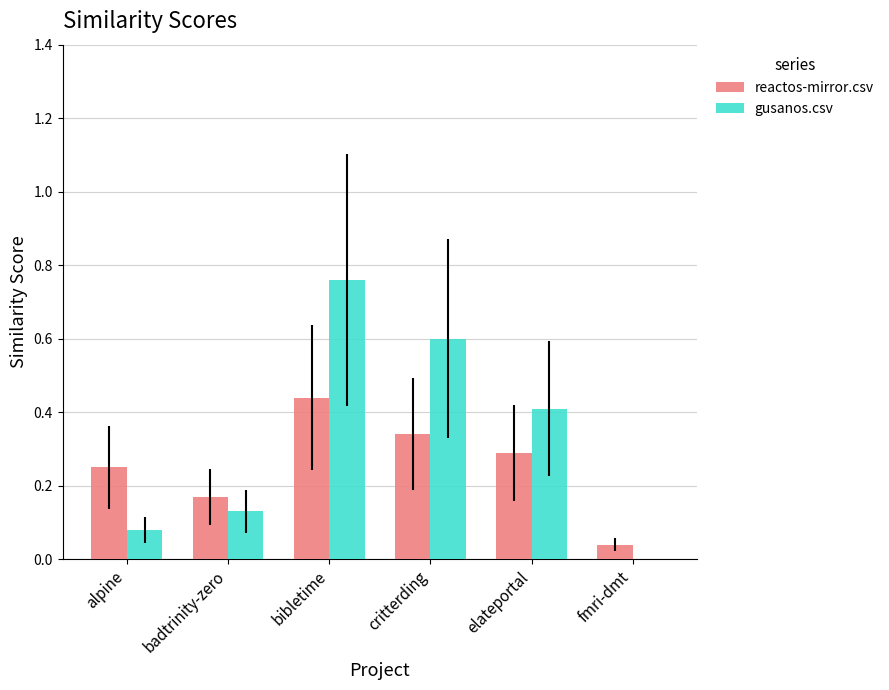

How many groups of bars are there?

6